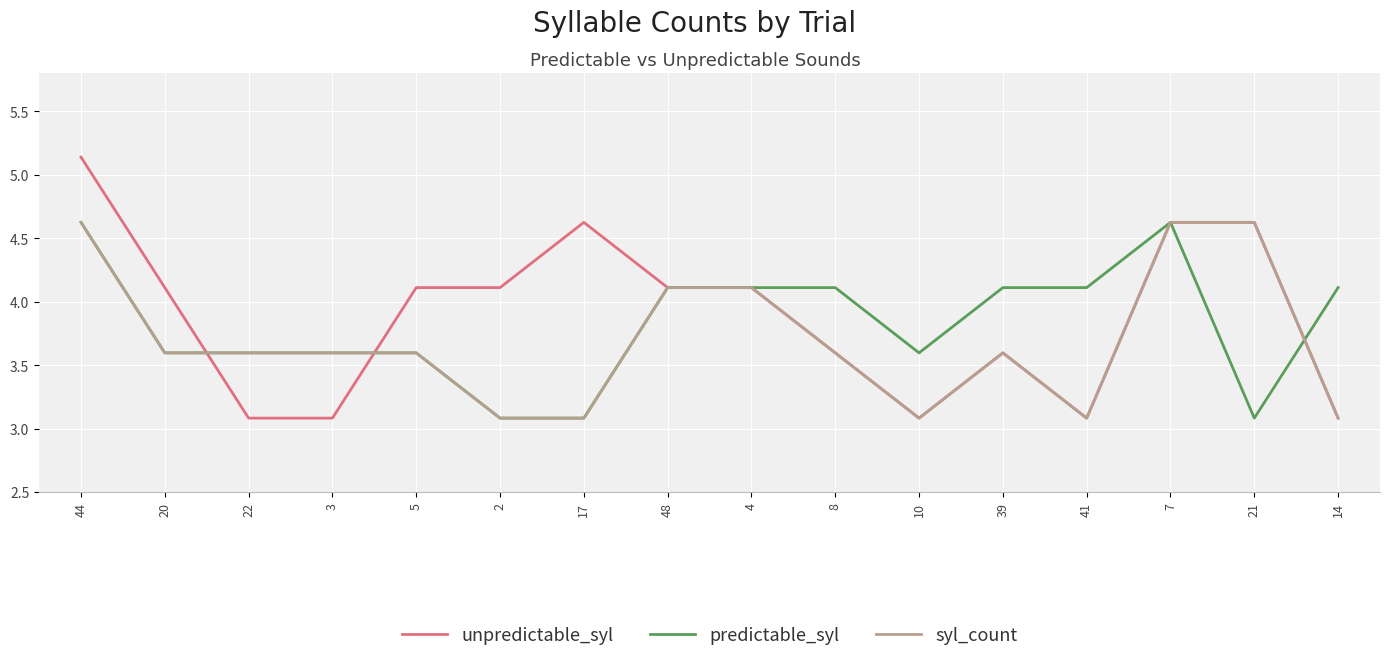

What position from the left is 44?

1